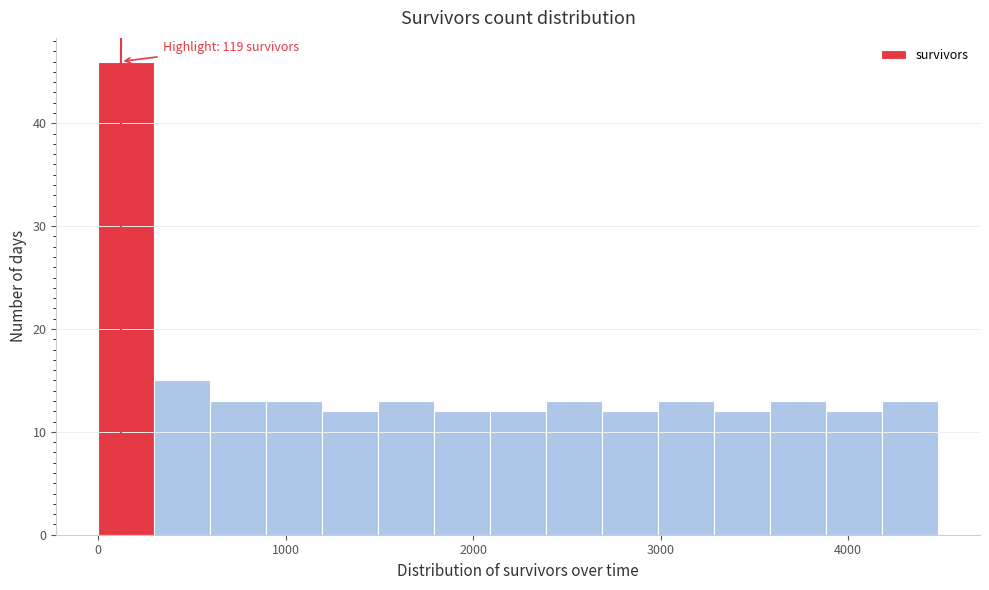

Read against the x-axis, roughly where is the centre of the tallest bar?

100